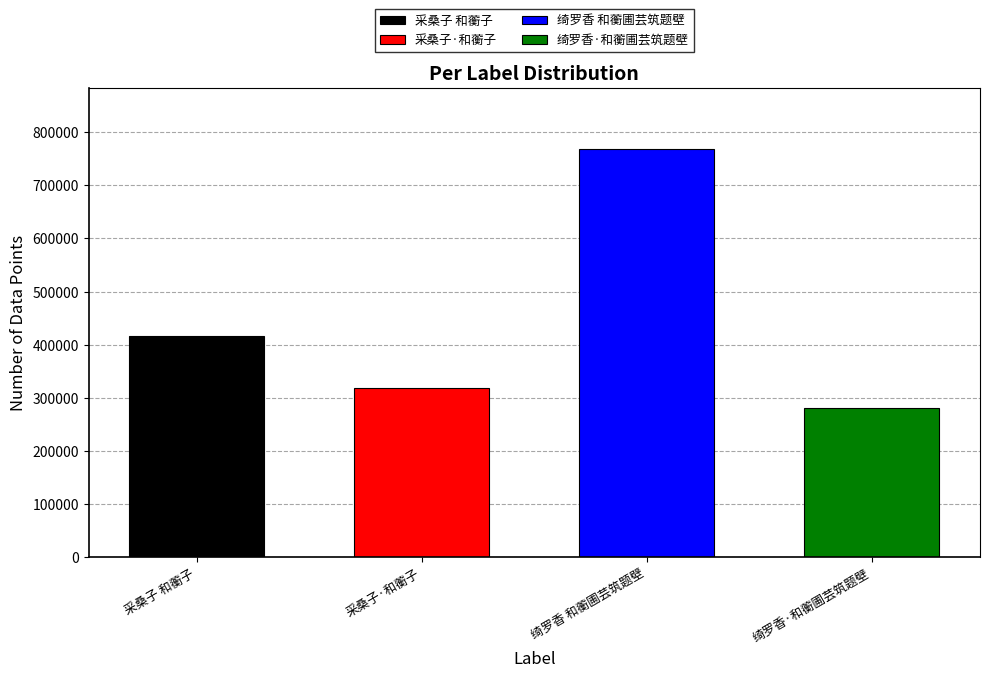

List the labels in order of value, smallest first.

绮罗香·和蘅圃芸筑题壁, 采桑子·和蘅子, 采桑子 和蘅子, 绮罗香 和蘅圃芸筑题壁